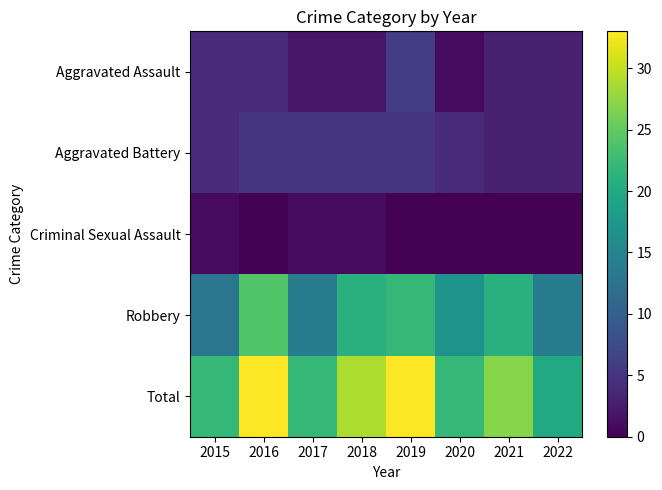

At how many categories does at least one series exceed 14?

8